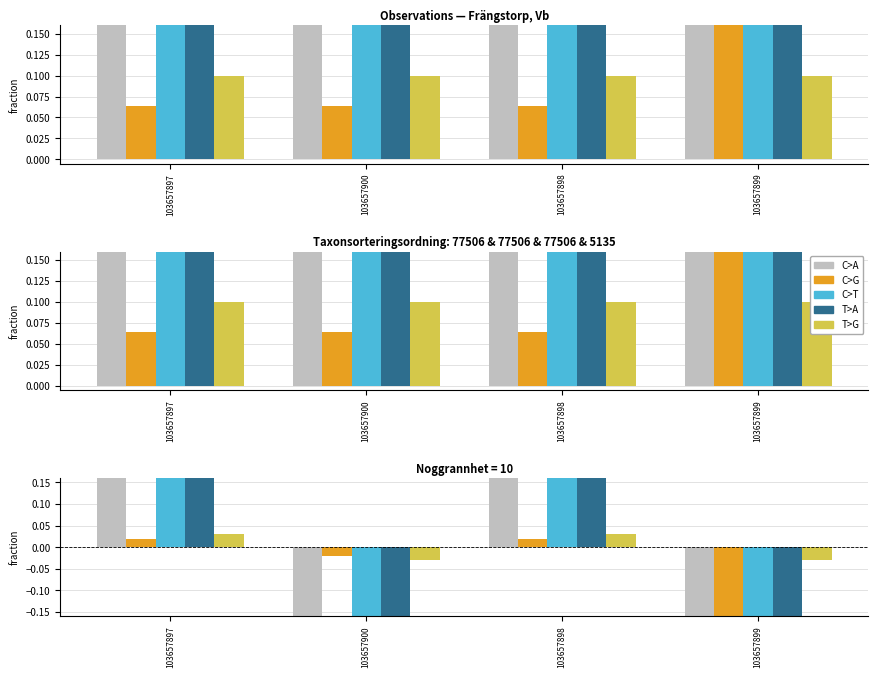

How many values in the C>A series exceed 23?

2